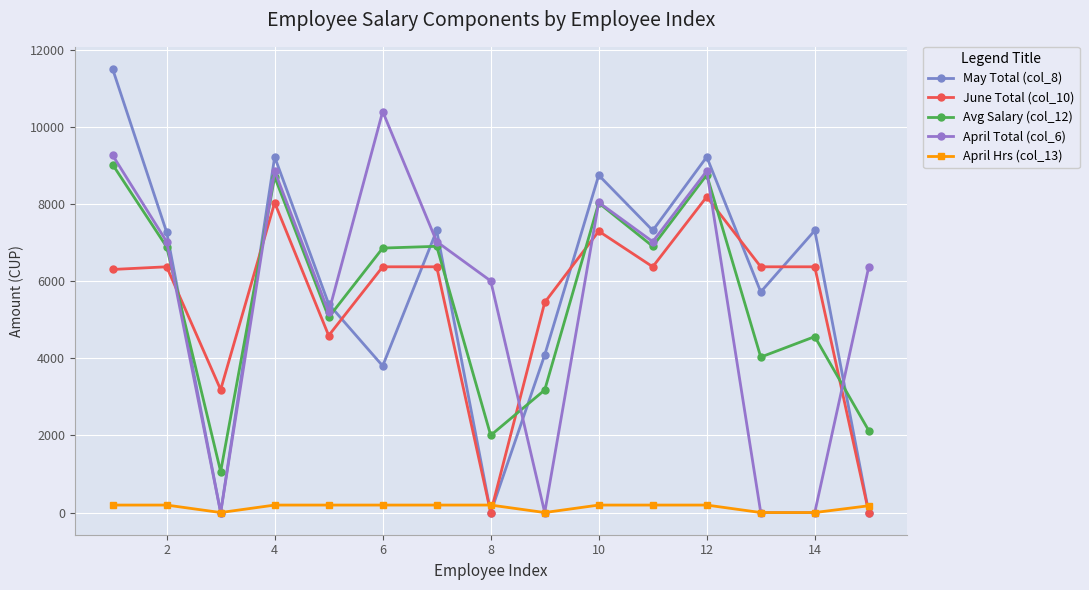

At which category does May Total (col_8) reach its first local peak?

4